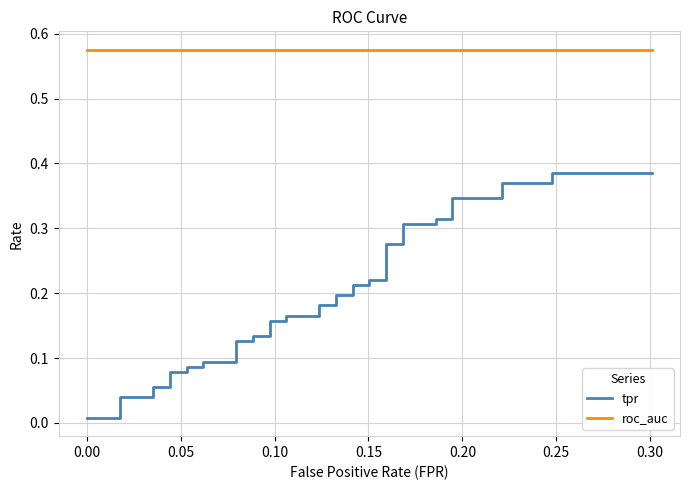

What is the highest value of the tpr series?

0.4